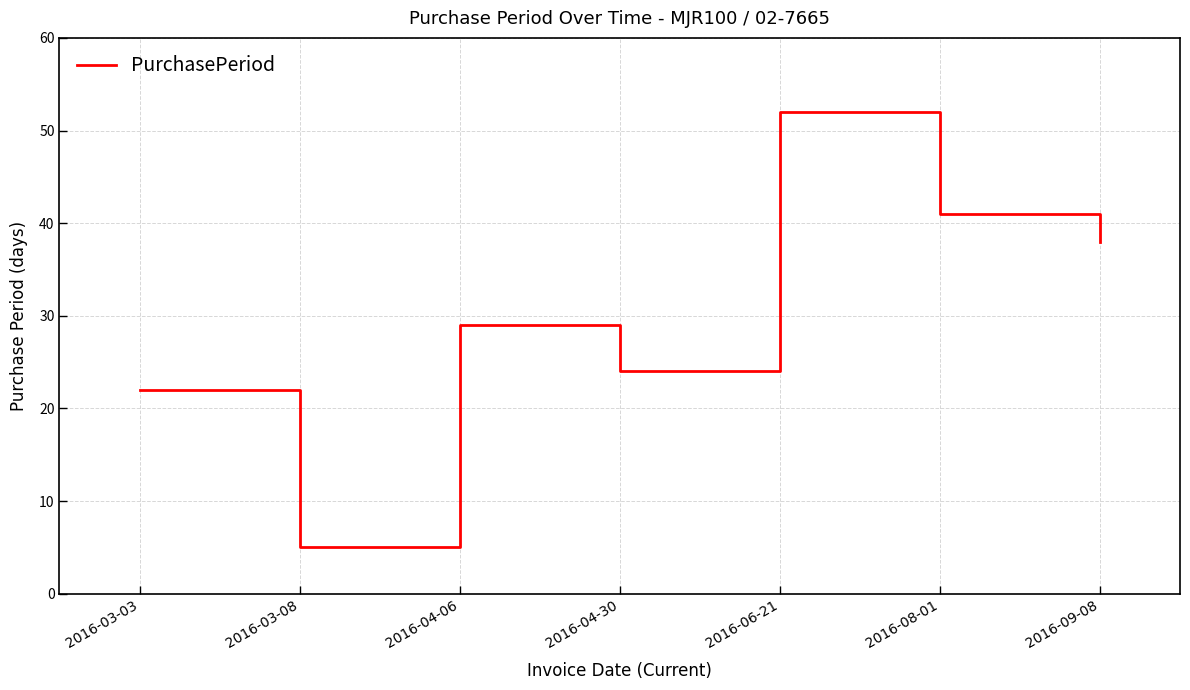

The chart shows a value of 5 at 2016-03-08. True or false?

True